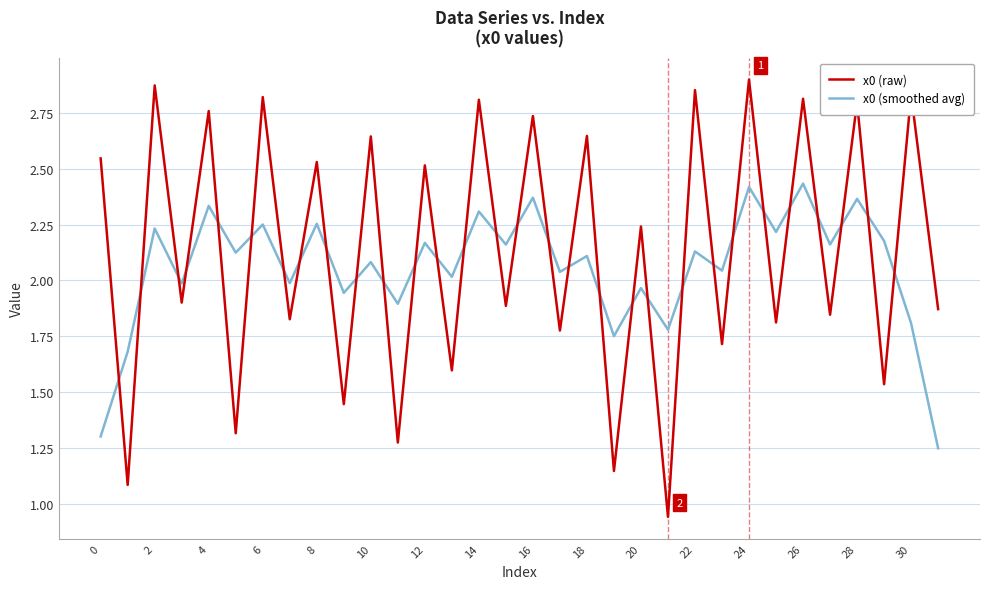

How many times do x0 (smoothed avg) and x0 (raw) cross each other?

30